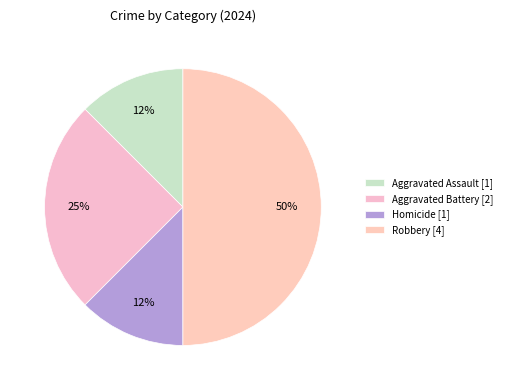

To the nearest percent, what percentage of the pie is Aggravated Battery?

25%